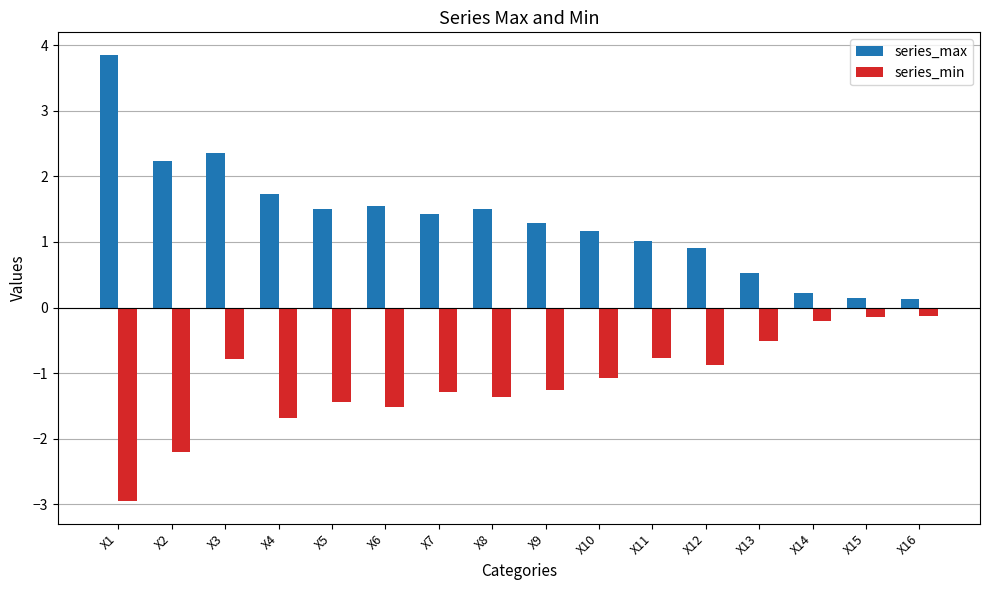

Which label corresponds to the largest value in the chart?

X1